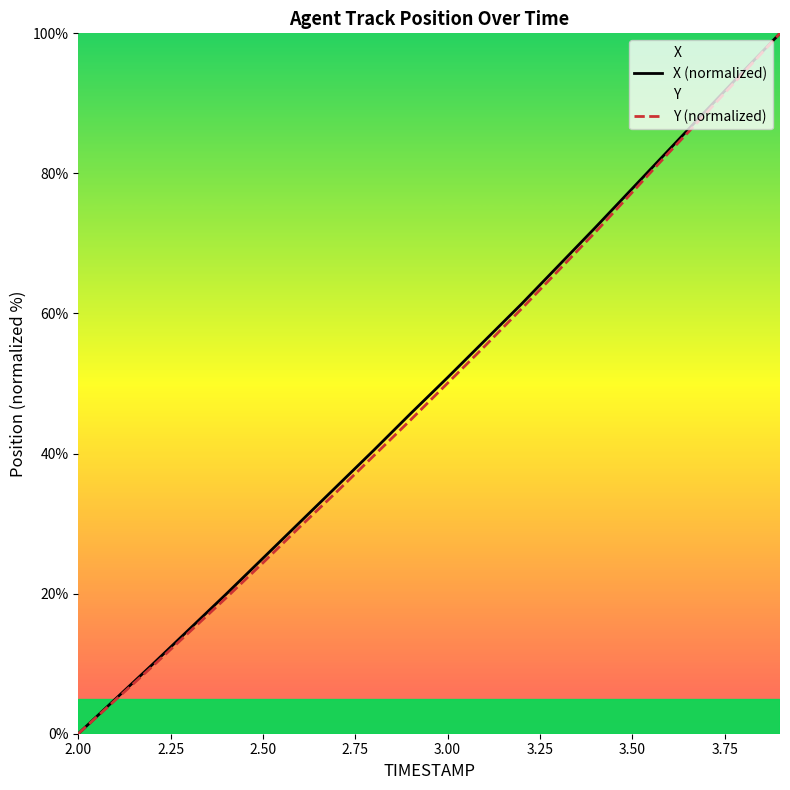

Where does the X (normalized) series first go above 50?

3.00